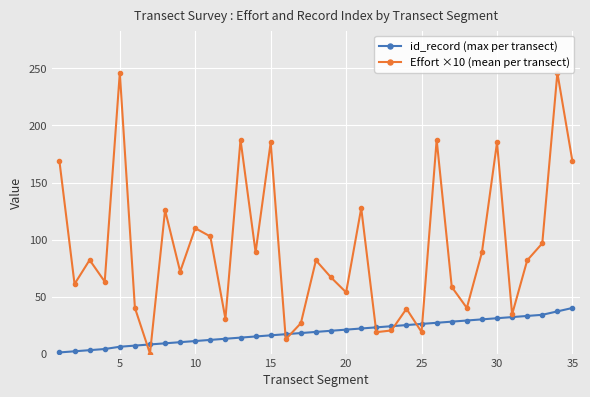

What is the maximum value shown in the chart?

246.2